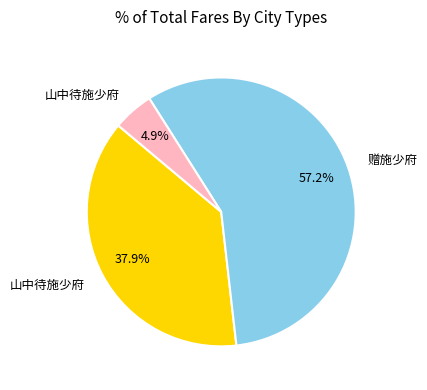

Is there any slice that represents more than half of the pie?

Yes